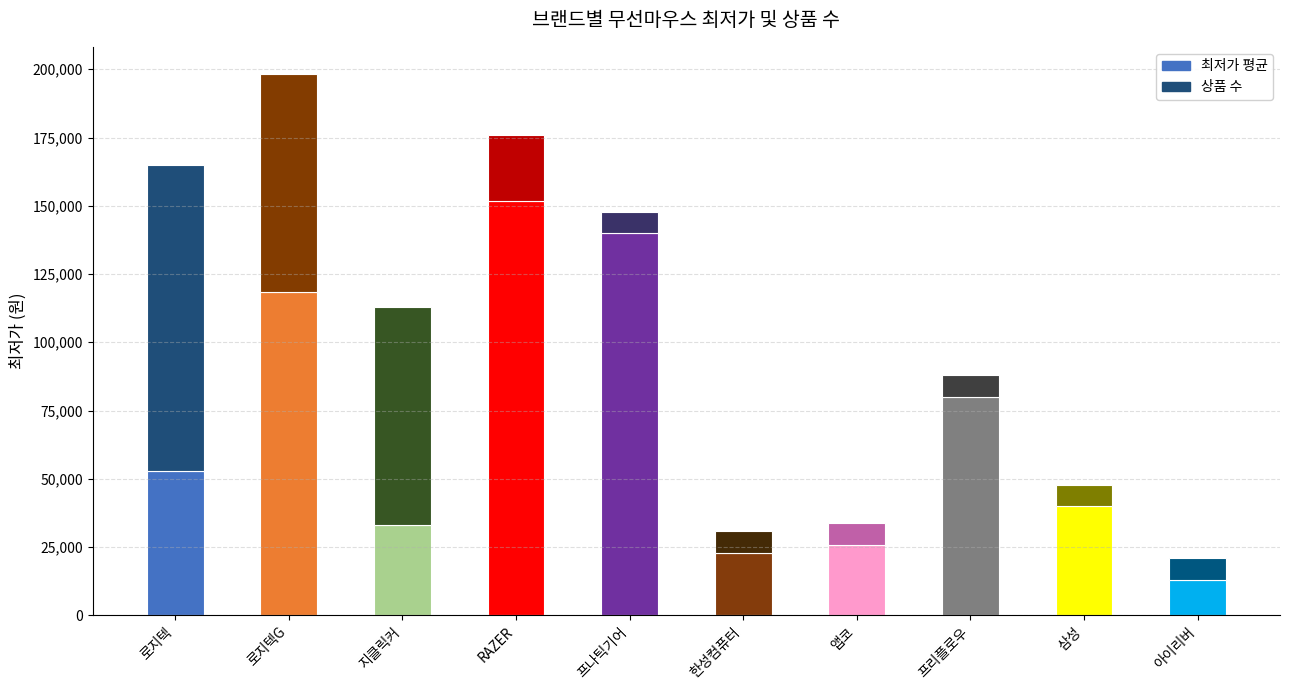

Does the chart contain any negative values?

No